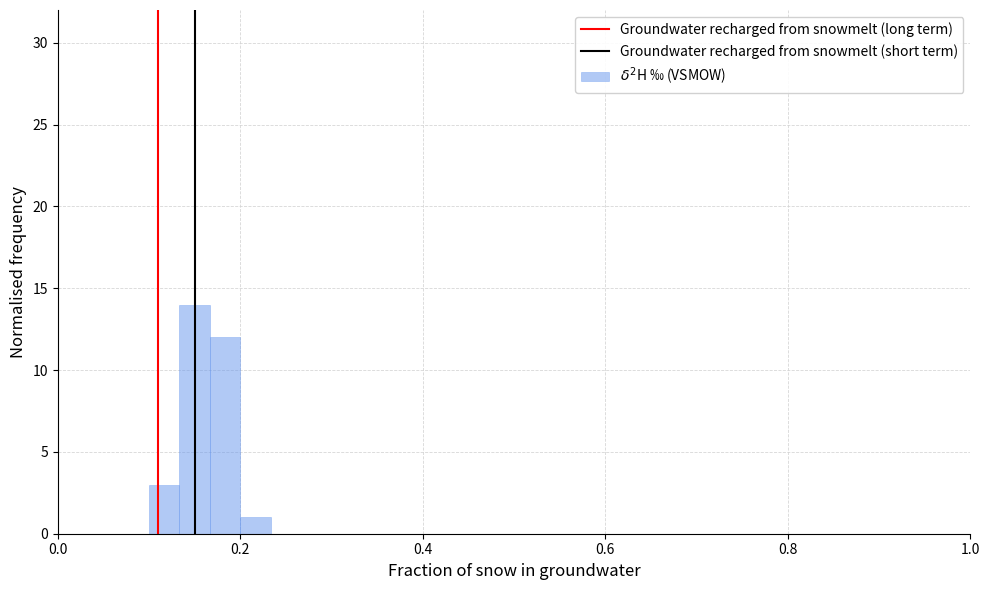

Around what value on the x-axis is the tallest bar? Give the approximate position of its centre, as read against the axis.

0.16